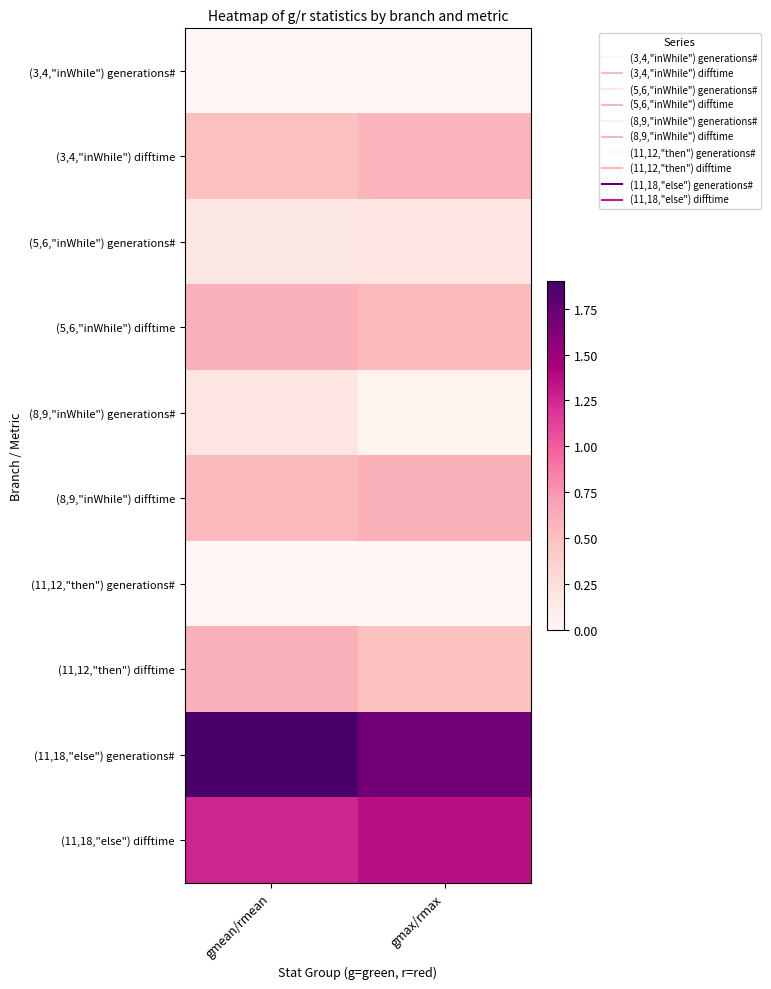

Reading left to right, list all the values displayed in this chart.

(3,4,"inWhile") generations#: gmean/rmean=0.0	gmax/rmax=0.0
(3,4,"inWhile") difftime: gmean/rmean=0.5	gmax/rmax=0.6
(5,6,"inWhile") generations#: gmean/rmean=0.2	gmax/rmax=0.2
(5,6,"inWhile") difftime: gmean/rmean=0.6	gmax/rmax=0.5
(8,9,"inWhile") generations#: gmean/rmean=0.2	gmax/rmax=0.0
(8,9,"inWhile") difftime: gmean/rmean=0.5	gmax/rmax=0.6
(11,12,"then") generations#: gmean/rmean=0.0	gmax/rmax=0.0
(11,12,"then") difftime: gmean/rmean=0.6	gmax/rmax=0.5
(11,18,"else") generations#: gmean/rmean=1.9	gmax/rmax=1.7
(11,18,"else") difftime: gmean/rmean=1.3	gmax/rmax=1.4